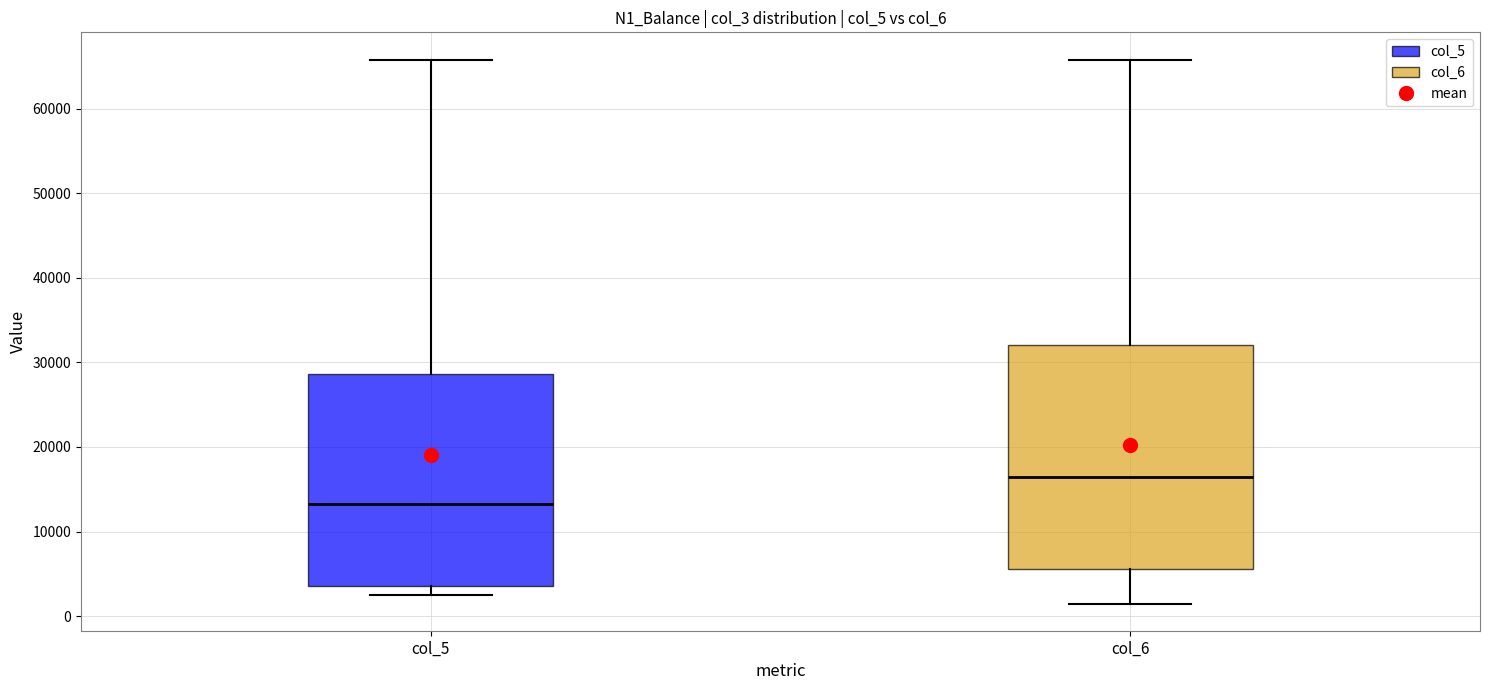

Where does the lower whisker of the box for col_6 end on the y-axis? The values are not printed on the chart, so give them approximately, as read against the axis.

1000